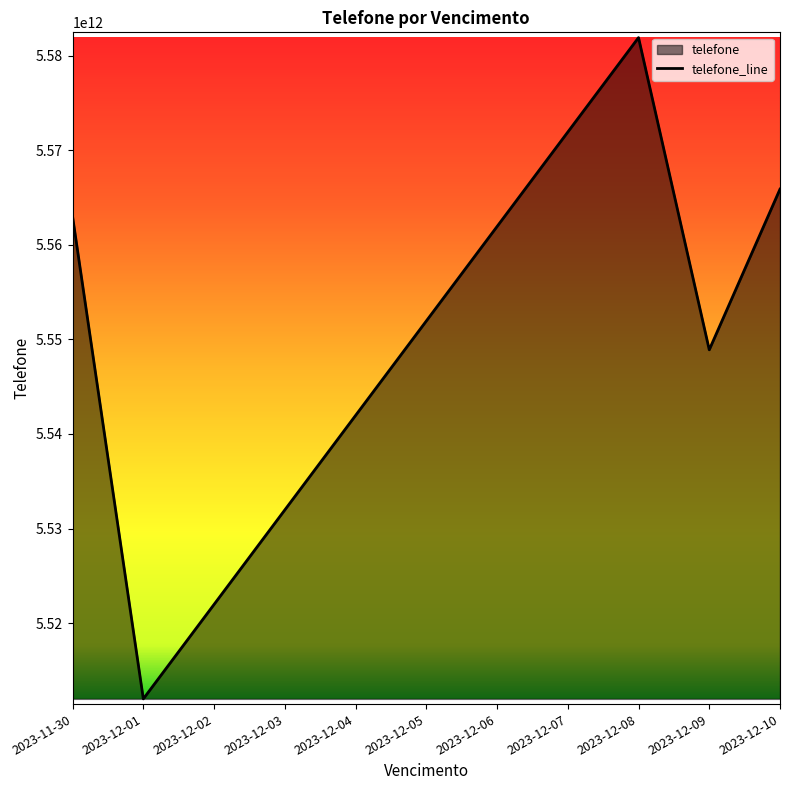

What is the greatest value displayed?

5581910987654